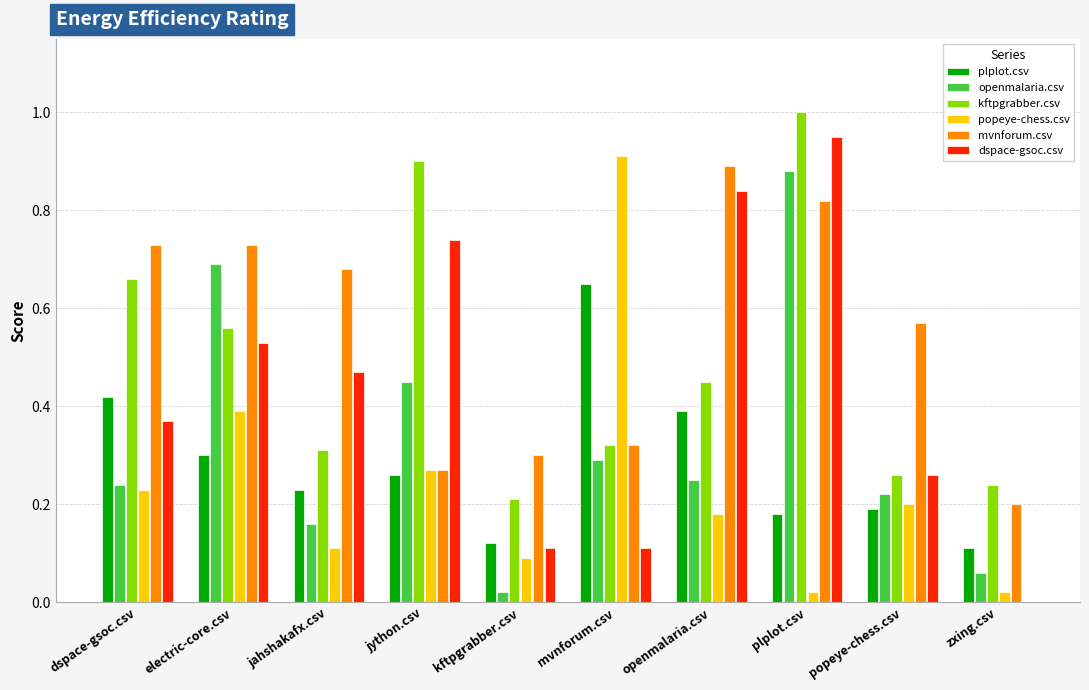

Between jahshakafx.csv and kftpgrabber.csv, which series saw the biggest shift?

mvnforum.csv